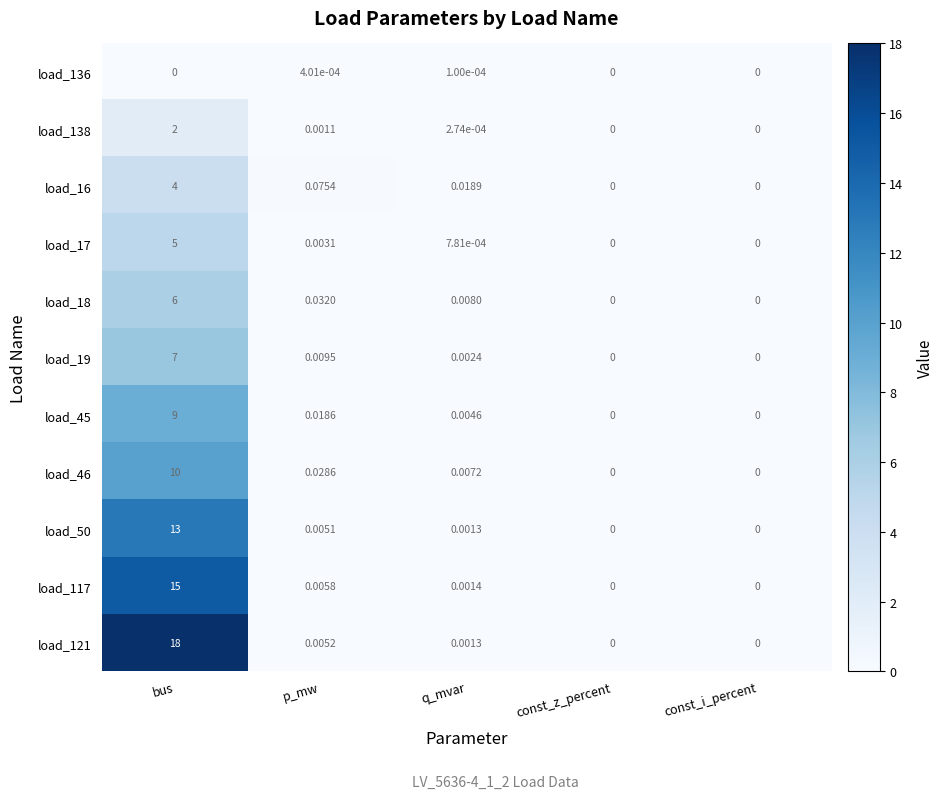

At which label is load_138 closest to 1?

p_mw